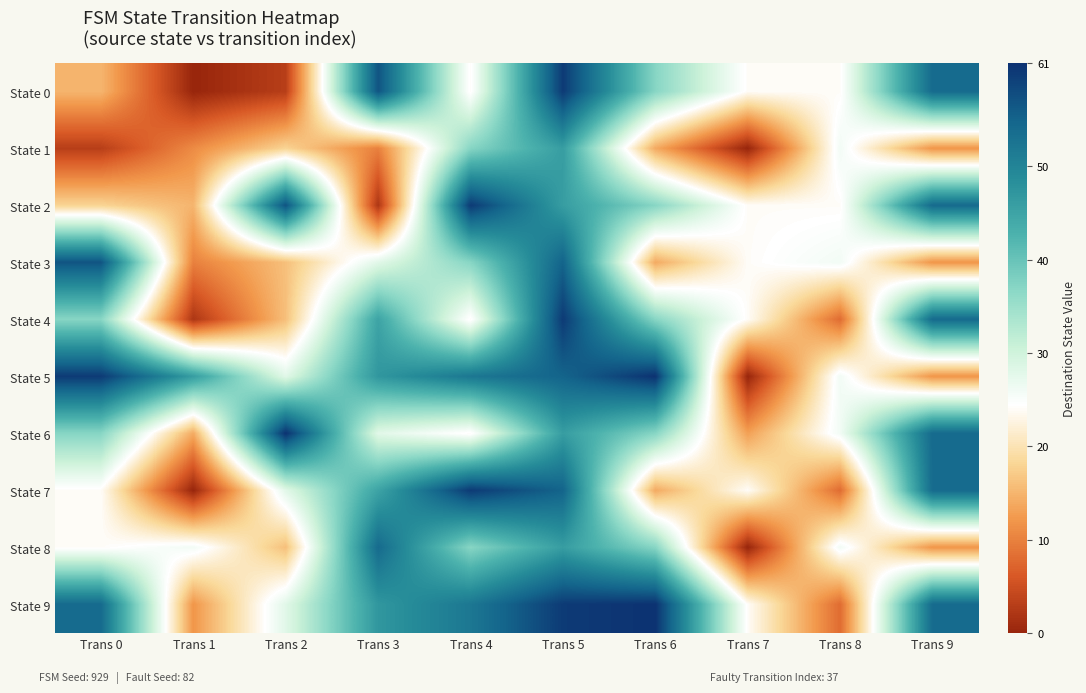

Reading left to right, list all the values displayed in this chart.

State 0: Trans 0=15	Trans 1=0	Trans 2=3	Trans 3=57	Trans 4=24	Trans 5=60	Trans 6=37	Trans 7=24	Trans 8=24	Trans 9=54
State 1: Trans 0=3	Trans 1=11	Trans 2=18	Trans 3=10	Trans 4=37	Trans 5=46	Trans 6=14	Trans 7=0	Trans 8=26	Trans 9=12
State 2: Trans 0=18	Trans 1=15	Trans 2=57	Trans 3=2	Trans 4=60	Trans 5=46	Trans 6=37	Trans 7=24	Trans 8=24	Trans 9=54
State 3: Trans 0=57	Trans 1=10	Trans 2=16	Trans 3=28	Trans 4=37	Trans 5=55	Trans 6=14	Trans 7=24	Trans 8=26	Trans 9=12
State 4: Trans 0=37	Trans 1=2	Trans 2=16	Trans 3=45	Trans 4=24	Trans 5=60	Trans 6=37	Trans 7=24	Trans 8=8	Trans 9=54
State 5: Trans 0=60	Trans 1=46	Trans 2=28	Trans 3=47	Trans 4=52	Trans 5=55	Trans 6=61	Trans 7=0	Trans 8=26	Trans 9=12
State 6: Trans 0=37	Trans 1=14	Trans 2=61	Trans 3=28	Trans 4=24	Trans 5=46	Trans 6=37	Trans 7=13	Trans 8=26	Trans 9=54
State 7: Trans 0=24	Trans 1=0	Trans 2=28	Trans 3=45	Trans 4=60	Trans 5=55	Trans 6=14	Trans 7=24	Trans 8=8	Trans 9=54
State 8: Trans 0=24	Trans 1=26	Trans 2=16	Trans 3=54	Trans 4=37	Trans 5=46	Trans 6=37	Trans 7=0	Trans 8=26	Trans 9=12
State 9: Trans 0=54	Trans 1=12	Trans 2=28	Trans 3=47	Trans 4=52	Trans 5=60	Trans 6=61	Trans 7=24	Trans 8=8	Trans 9=54